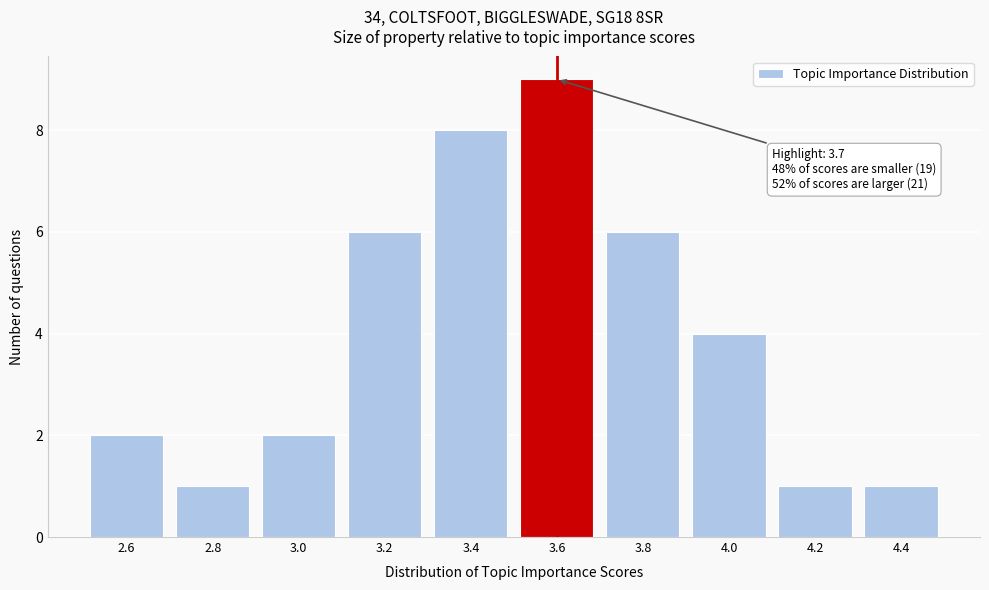

Reading left to right, extract all data points from this chart.

2.6=2	2.8=1	3.0=2	3.2=6	3.4=8	3.6=9	3.8=6	4.0=4	4.2=1	4.4=1